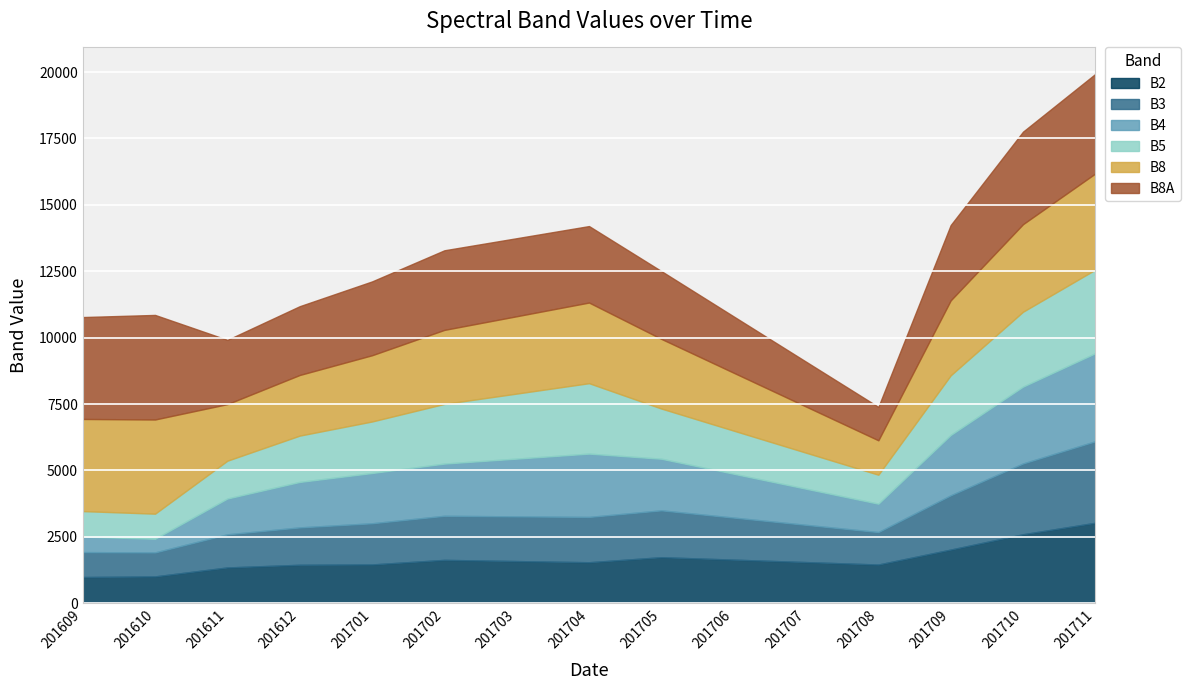

What is the average value of the B8A series?

2804